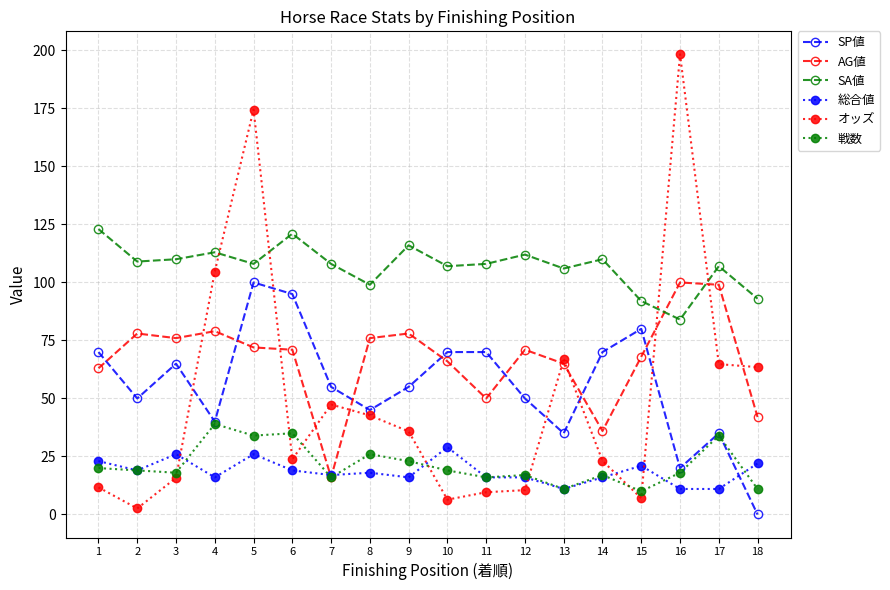

Is it true that SA値 equals 140.2 at 16?

False